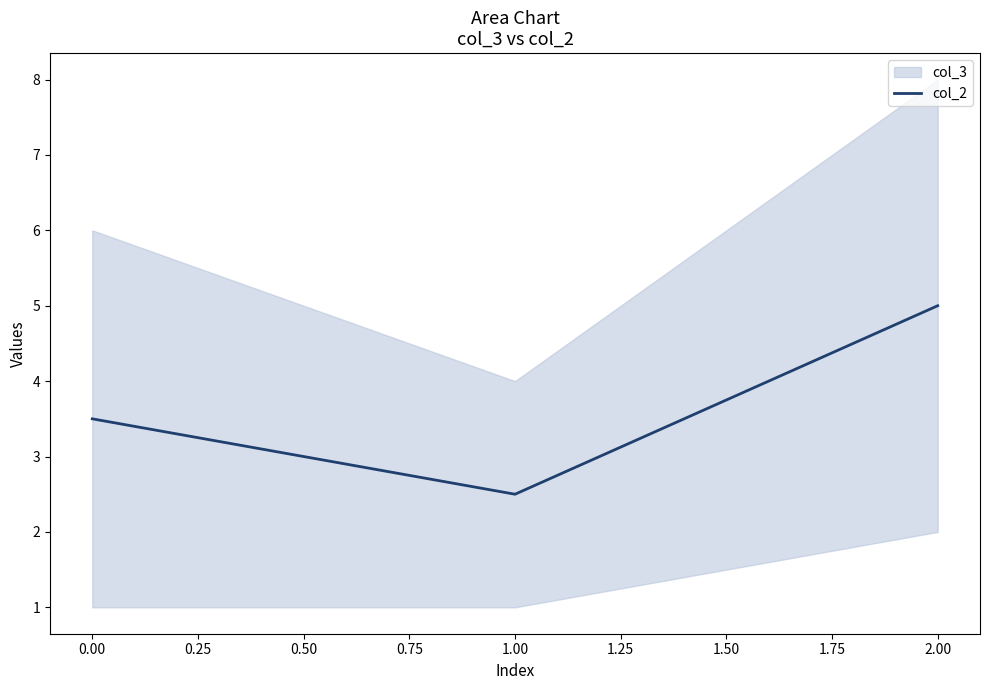

Is it true that col_2 equals 1.0 at 1.00?

False